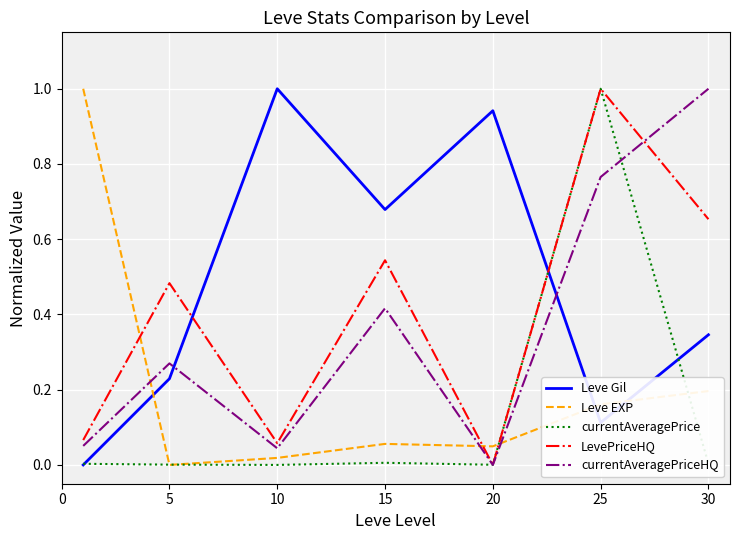

Is this an area chart (filled region under the line)?

No